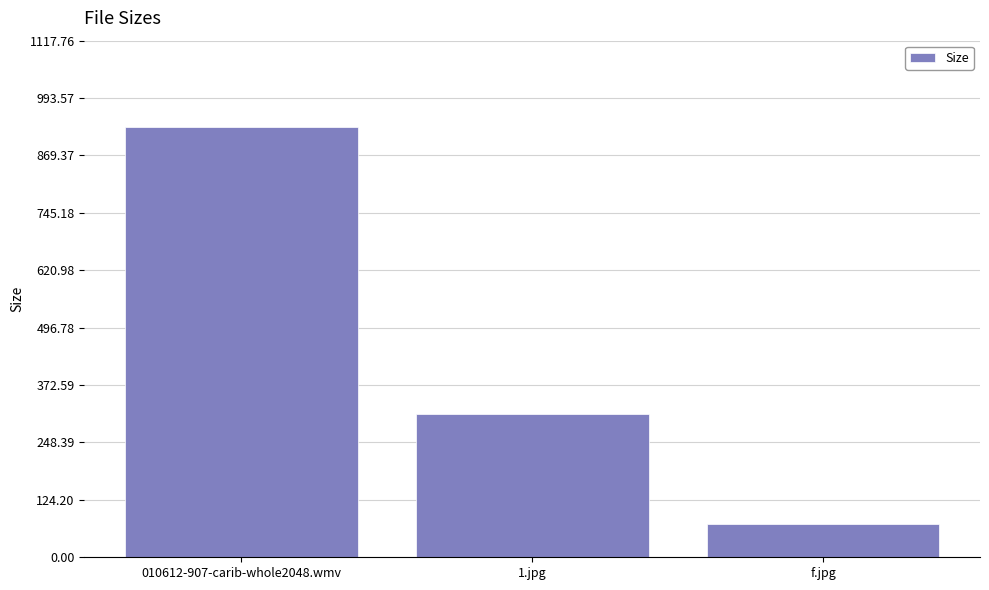

What position from the right is f.jpg?

1